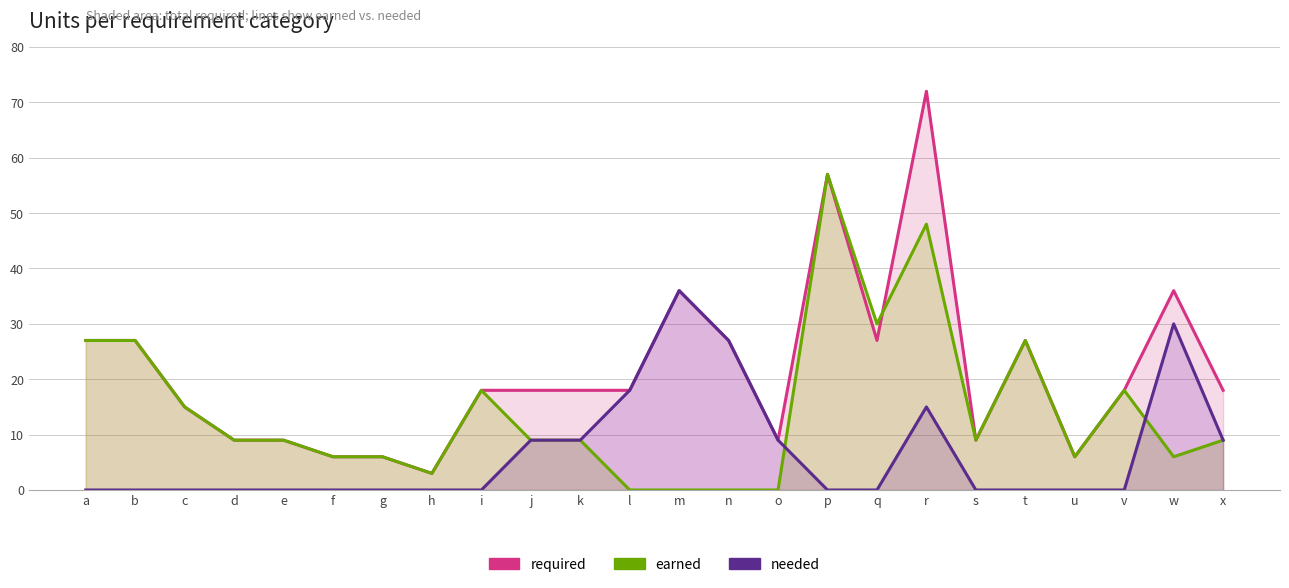

How many data points in required are less than 18?

9